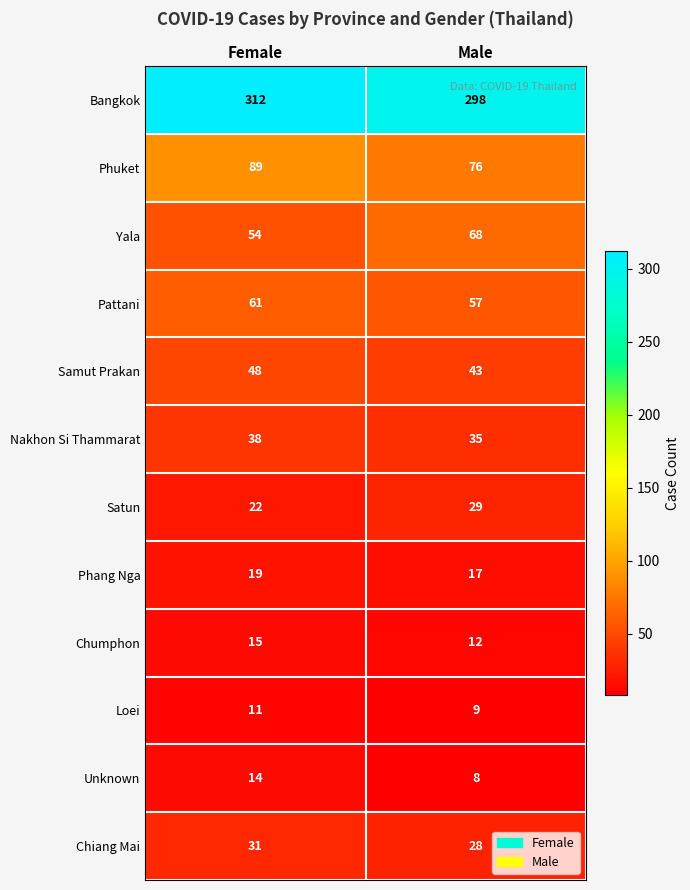

What is the minimum value shown in the chart?

8